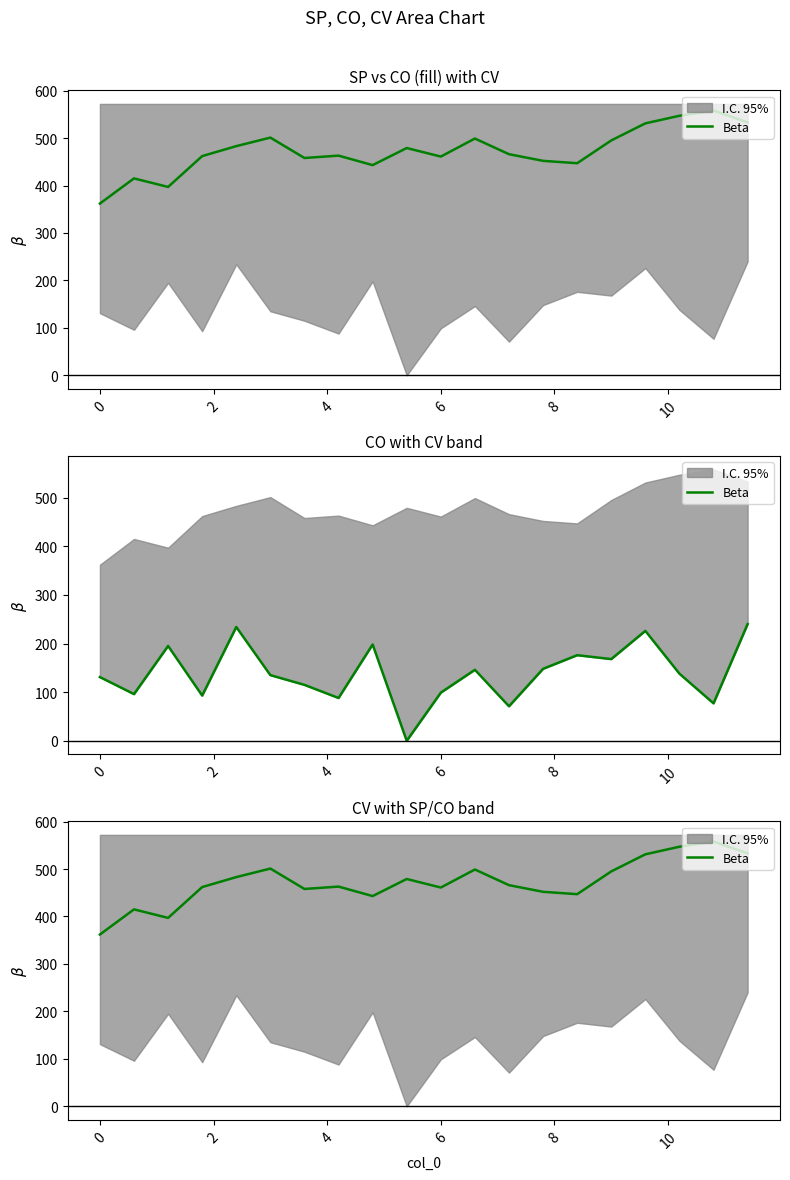

True or false: the data shows 172 at 14.

False